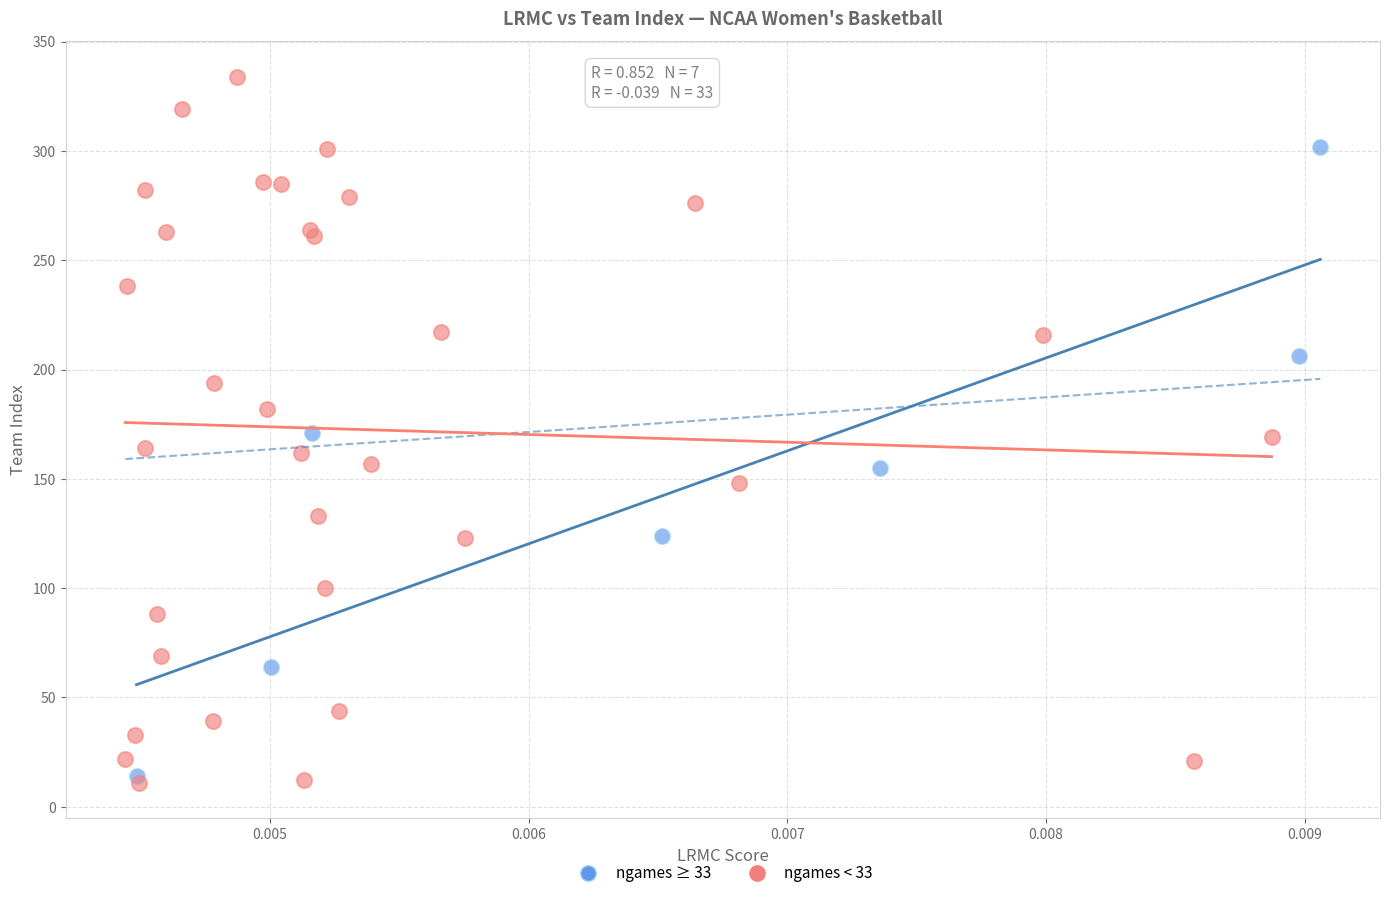

Which series has the largest Y range (max minus min)?

ngames < 33